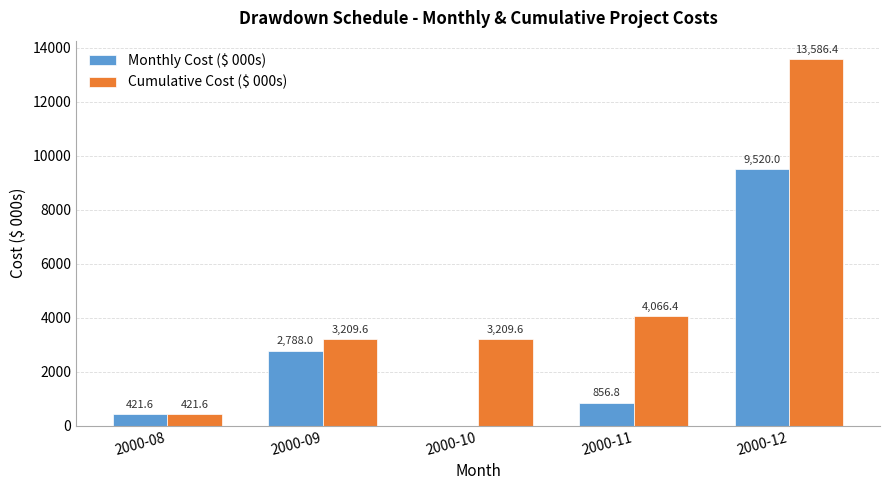

Is it true that Monthly Cost ($ 000s) equals 0.0 at 2000-10?

True